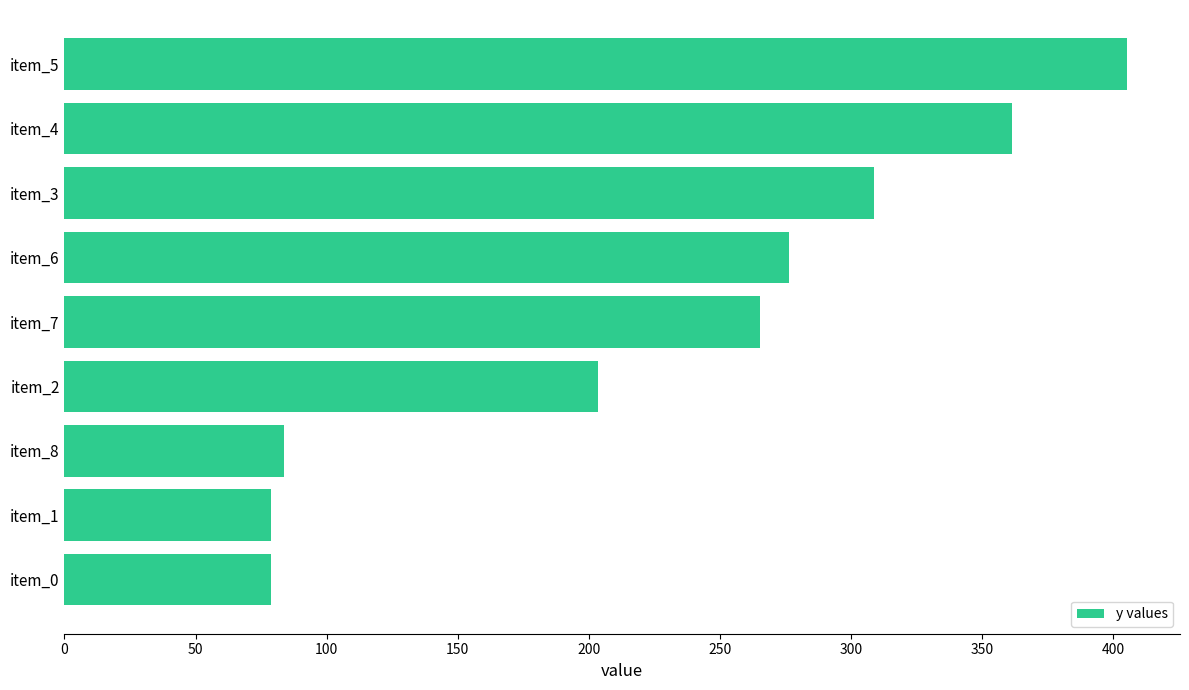

What is the maximum value shown in the chart?

405.3